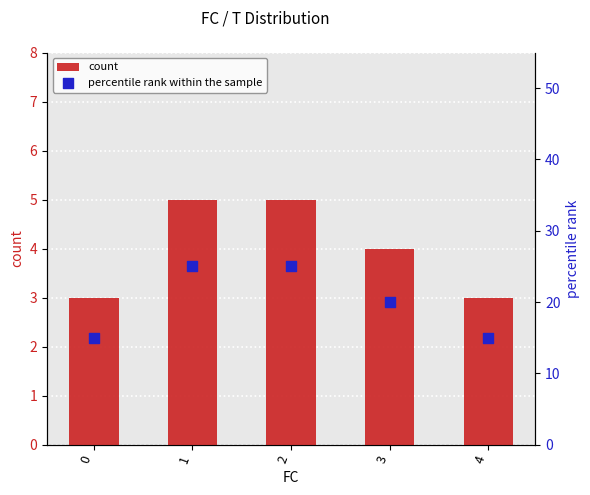

Is the value of percentile rank within the sample at 1 greater than the value of count at 2?

Yes